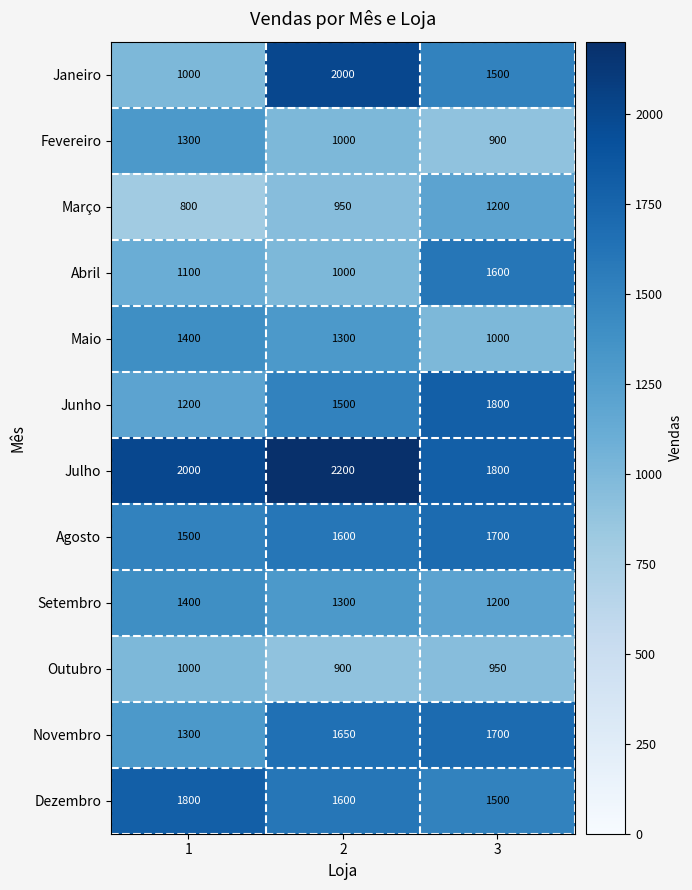

Where is Janeiro nearest to the value 1500?

3